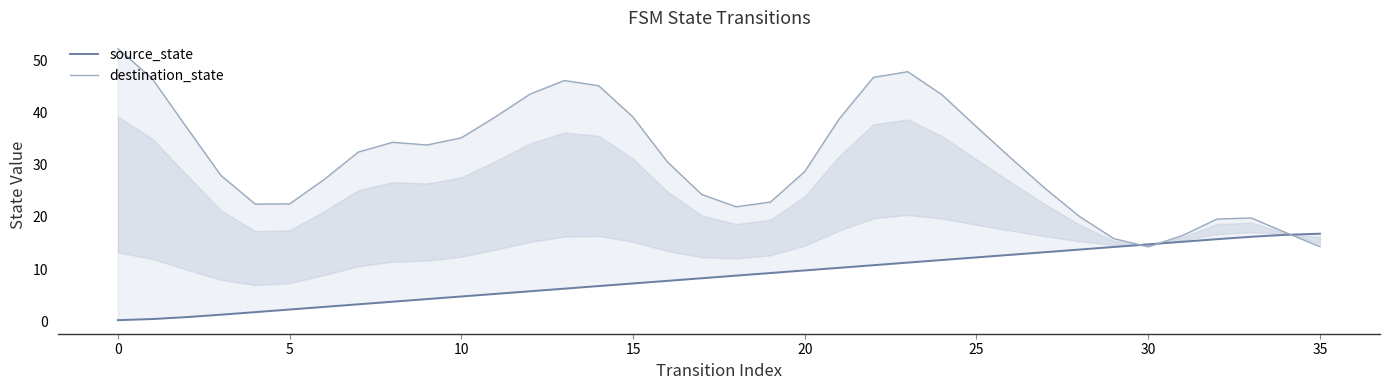

How many categories are shown in the chart?

36